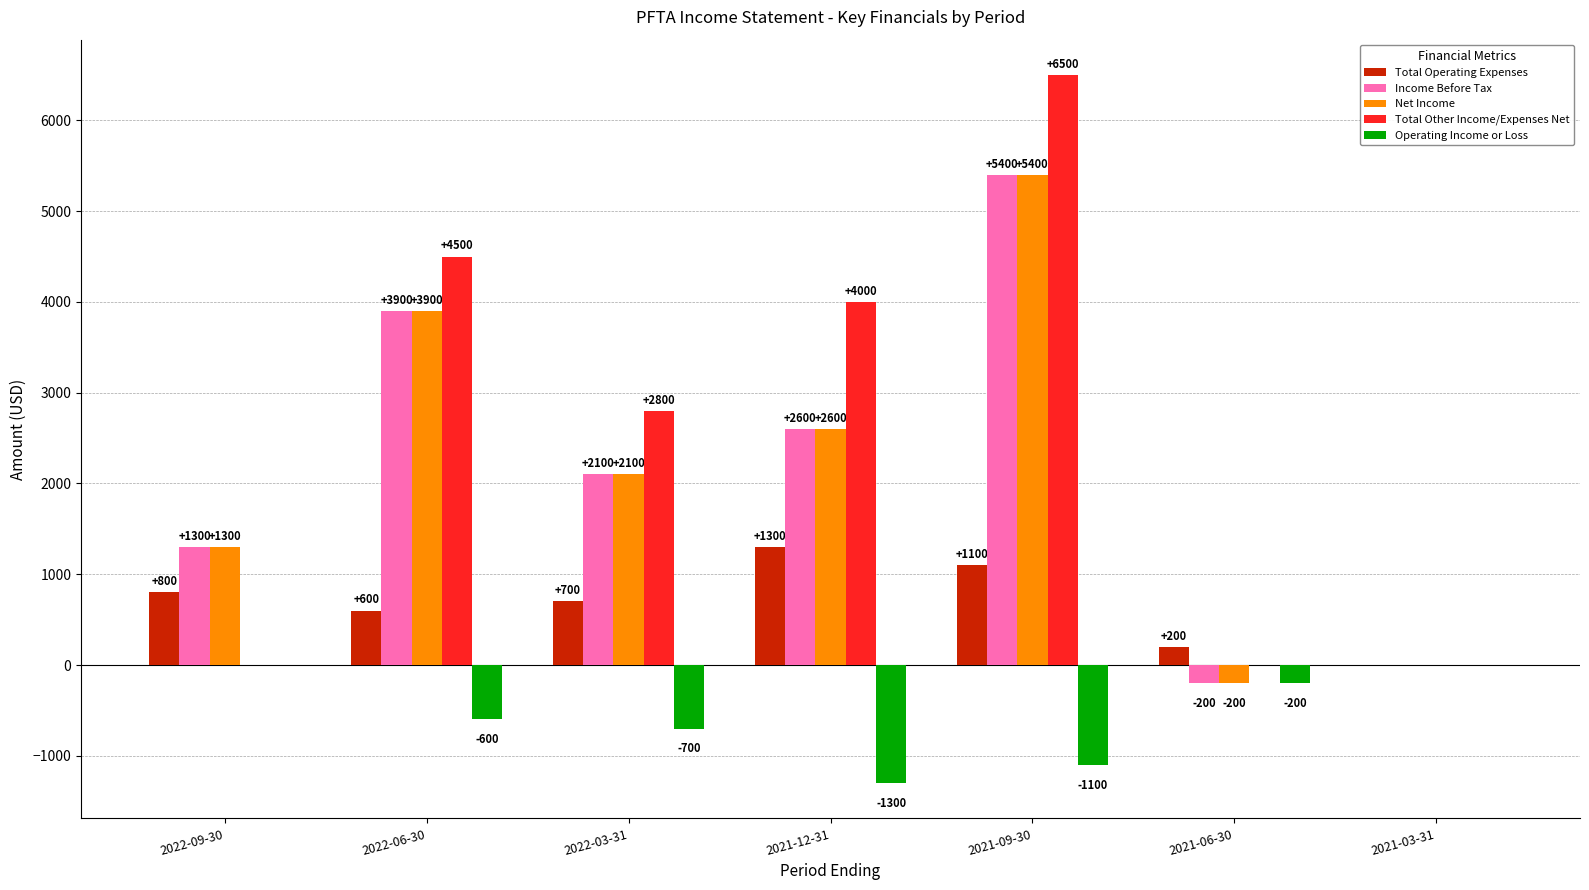

Where does the Operating Income or Loss series first go above -600?

2022-09-30